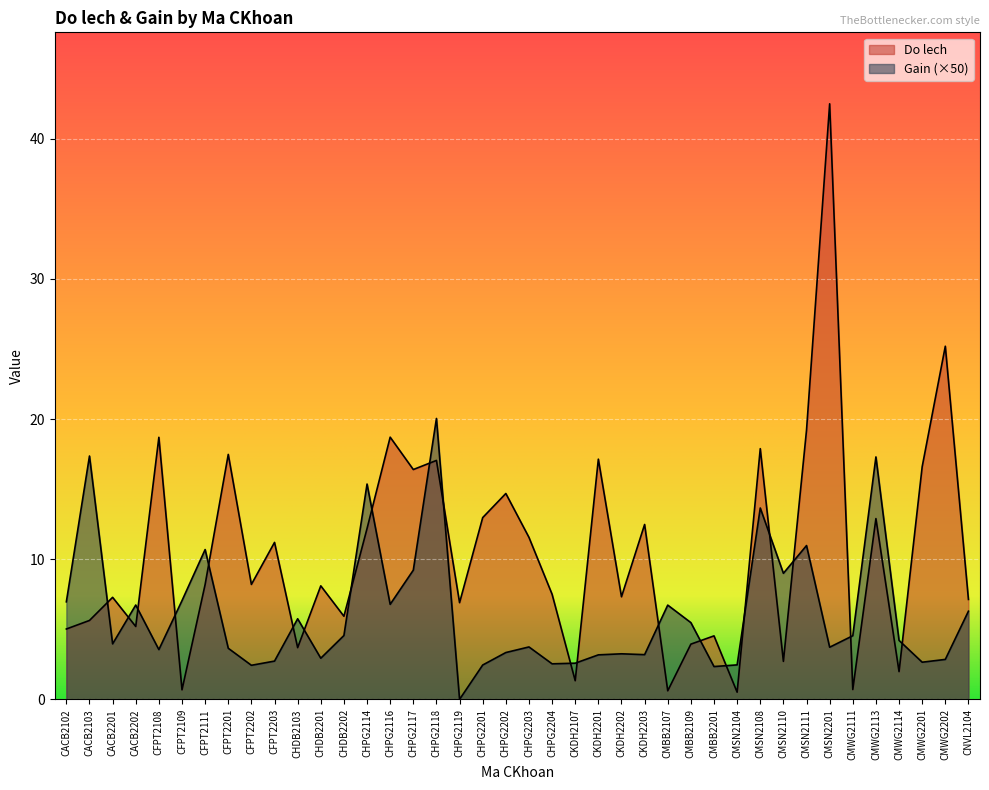

What is the maximum value for Do lech?

42.5